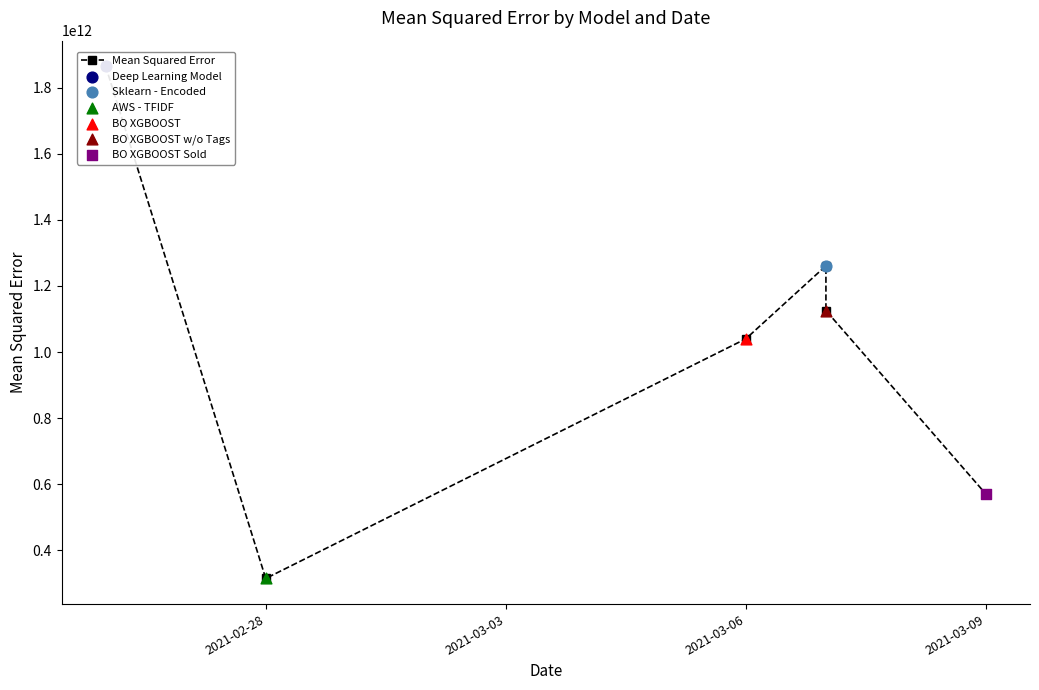

Between 5 and 2021-02-28, which is larger?

2021-02-28